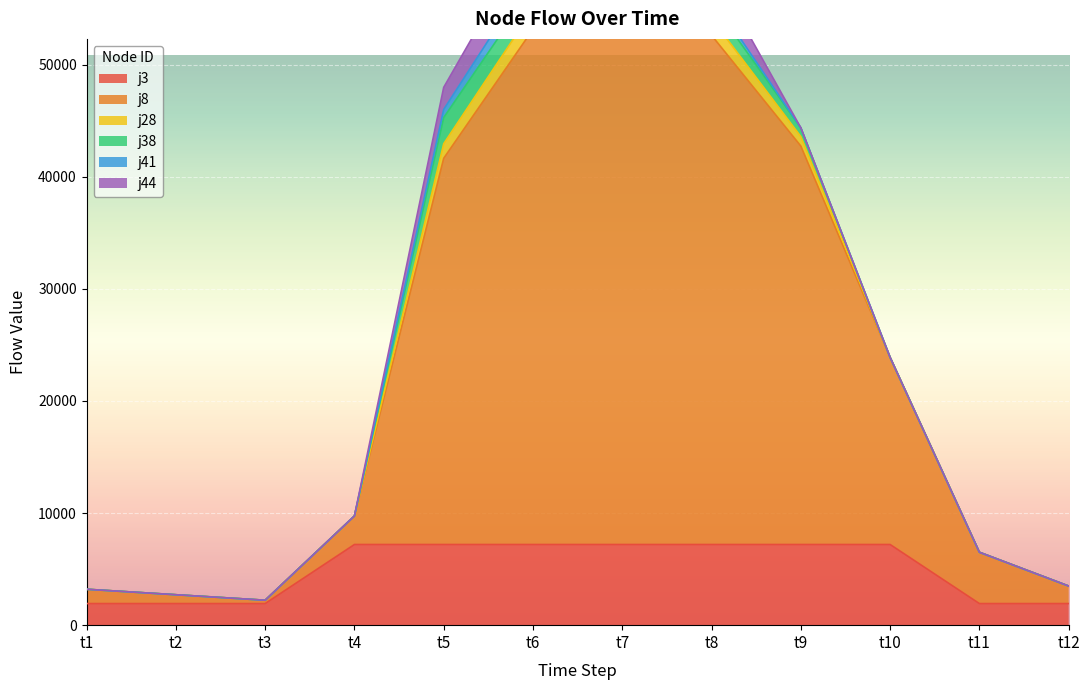

Does the chart display data point markers on the line(s)?

No